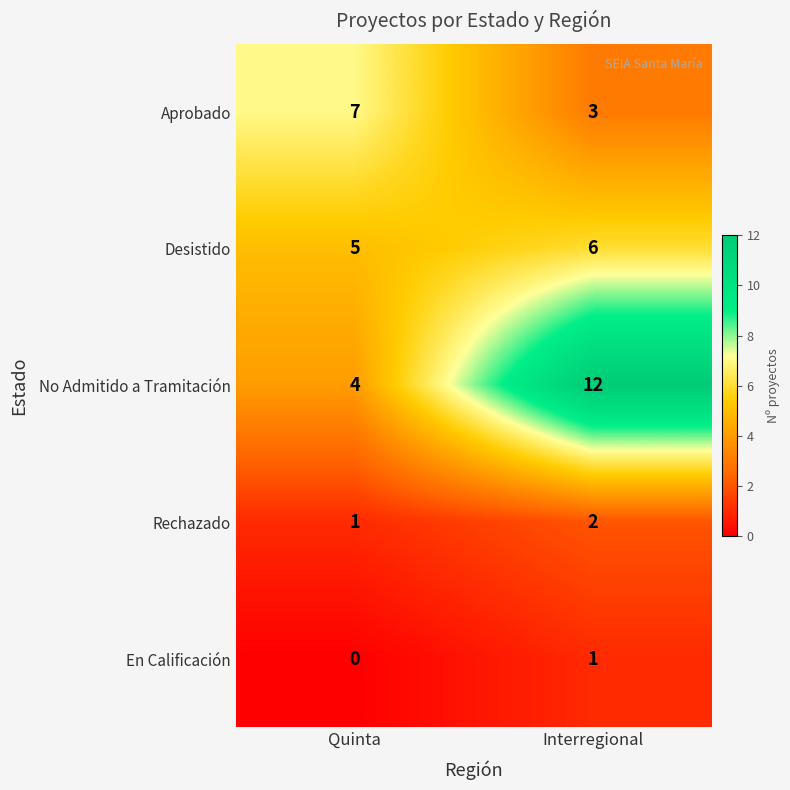

At which category is the sum across all series the highest?

Interregional